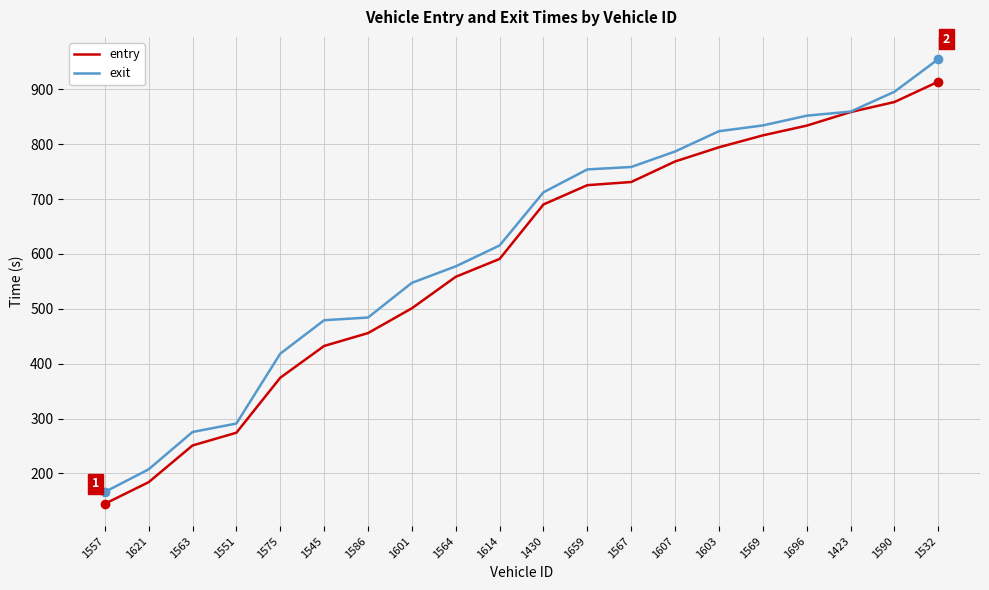

Is it true that exit equals 479.2 at 1545?

True